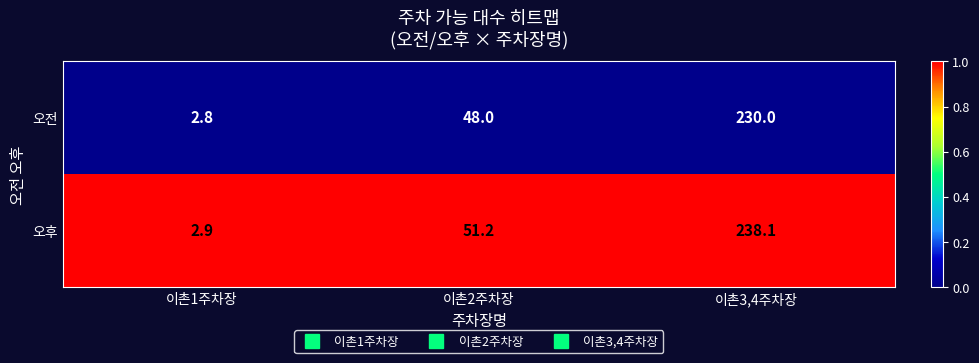

The 오전 series shows 48.0 at 이촌2주차장. True or false?

True